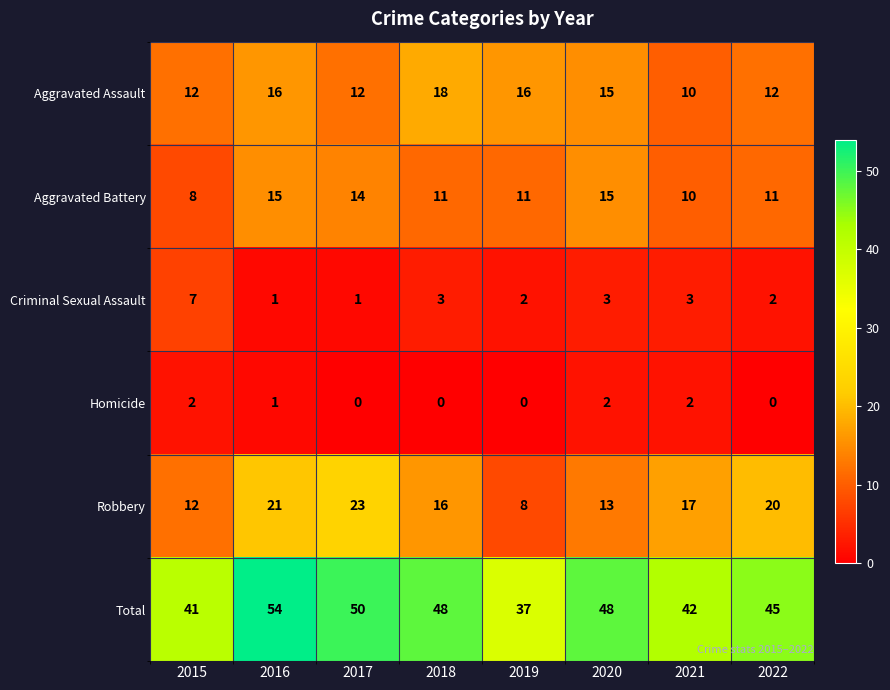

What is the difference between the highest and lowest values at 2018?

48